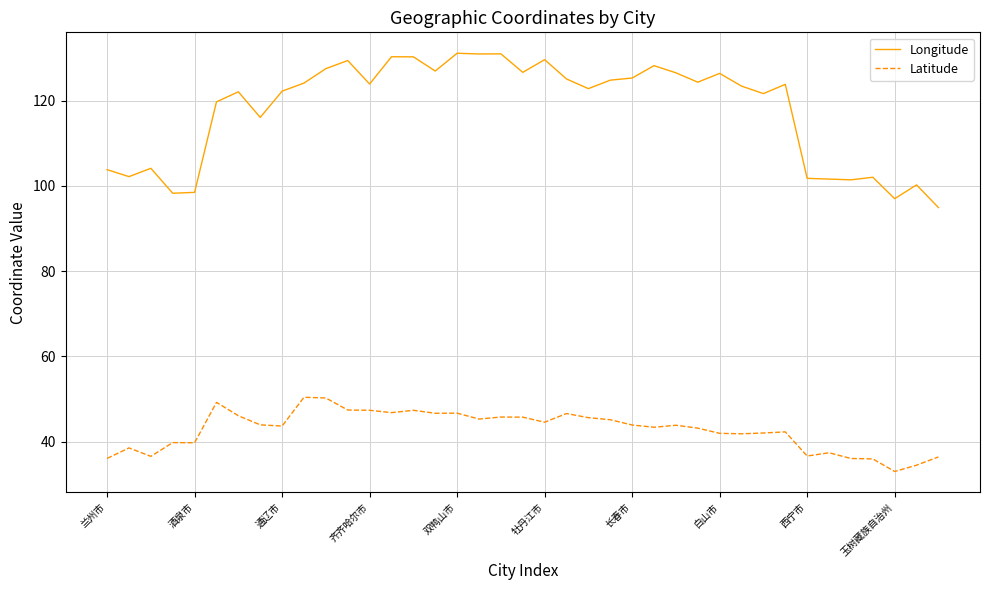

Which series has the largest total across all categories?

Longitude